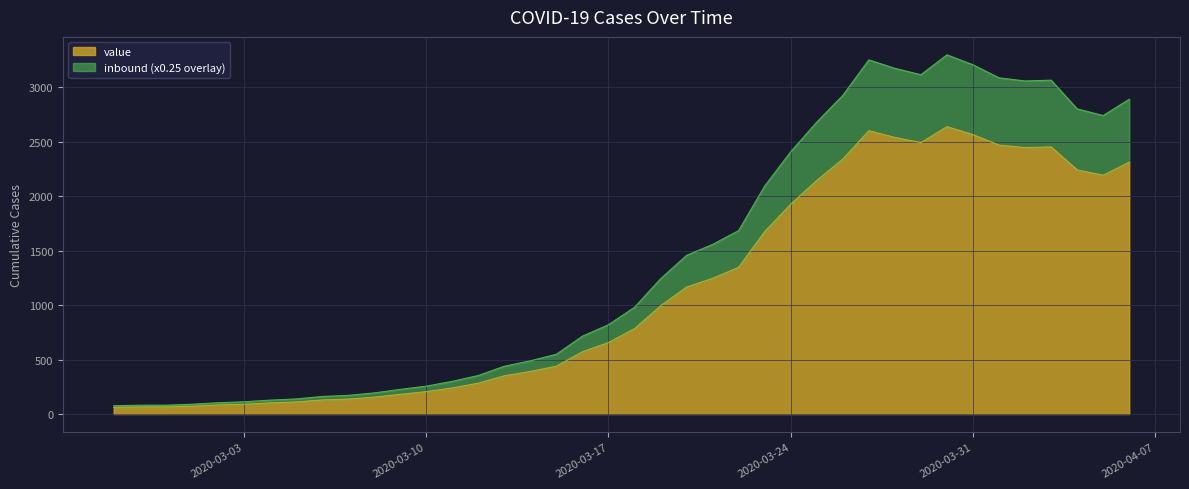

List the labels in order of value, largest first.

2020-03-30, 2020-03-27, 2020-03-31, 2020-03-28, 2020-03-29, 2020-04-01, 2020-04-03, 2020-04-02, 2020-03-26, 2020-04-06, 2020-04-04, 2020-04-05, 2020-03-25, 2020-03-24, 2020-03-23, 2020-03-22, 2020-03-21, 2020-03-20, 2020-03-19, 2020-03-18, 2020-03-17, 2020-03-16, 2020-03-15, 2020-03-14, 2020-03-13, 2020-03-12, 2020-03-11, 2020-03-10, 2020-03-09, 2020-03-08, 2020-03-07, 2020-03-06, 2020-03-05, 2020-03-04, 2020-03-03, 2020-03-02, 2020-03-01, 2020-02-28, 2020-02-29, 2020-02-27